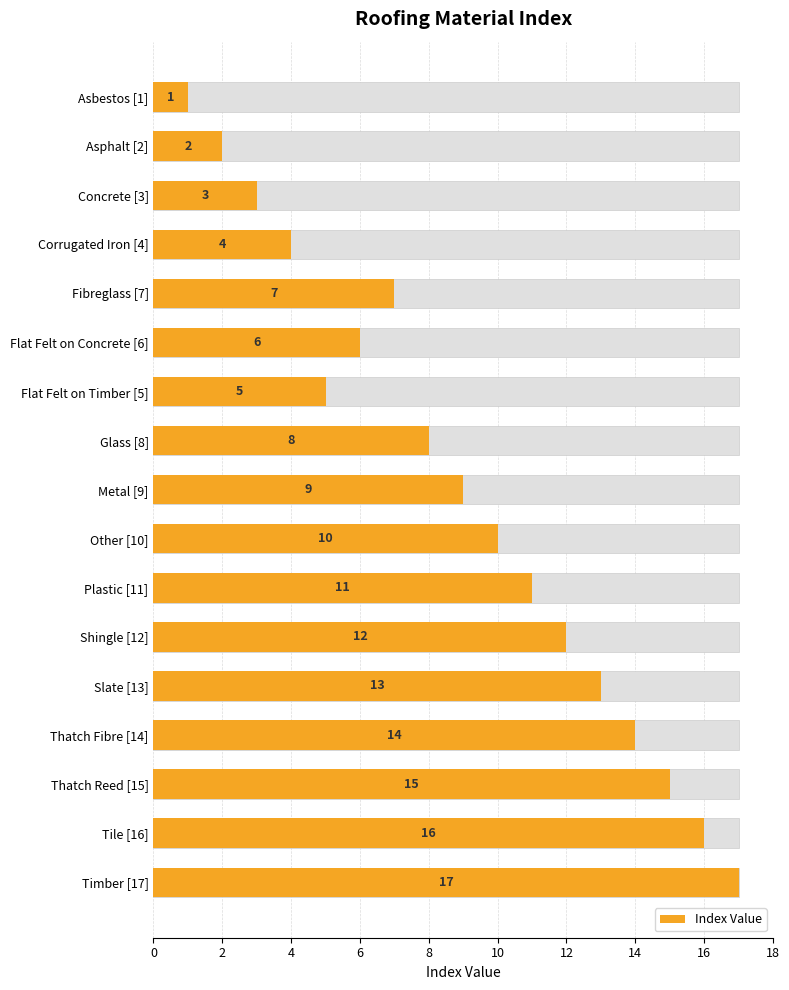

Is it true that the value at 0 is 1?

True